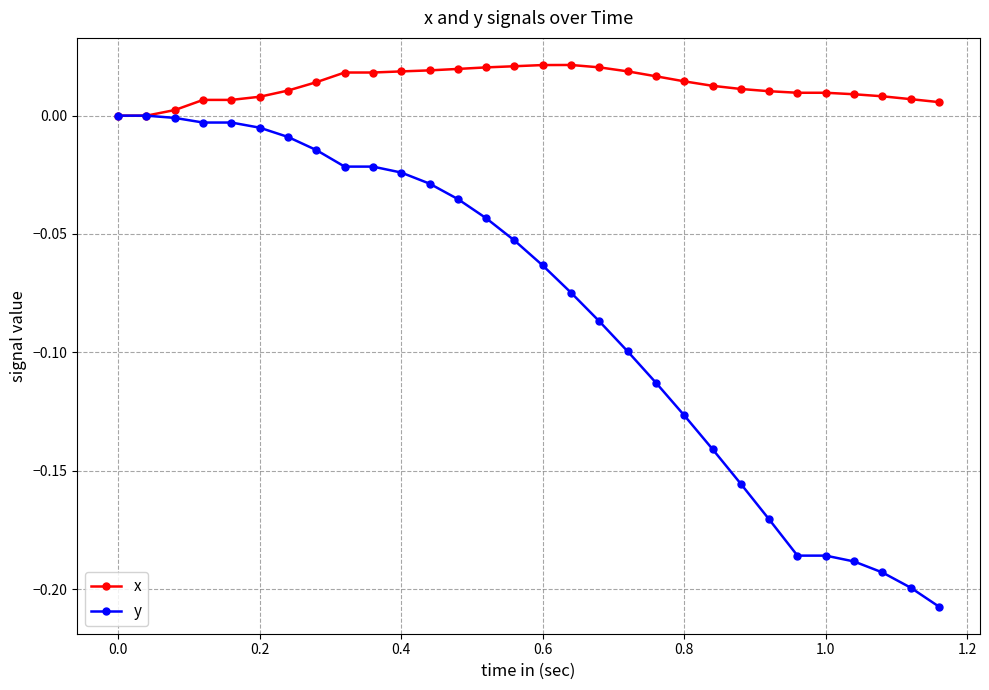

Which series has the largest total across all categories?

x